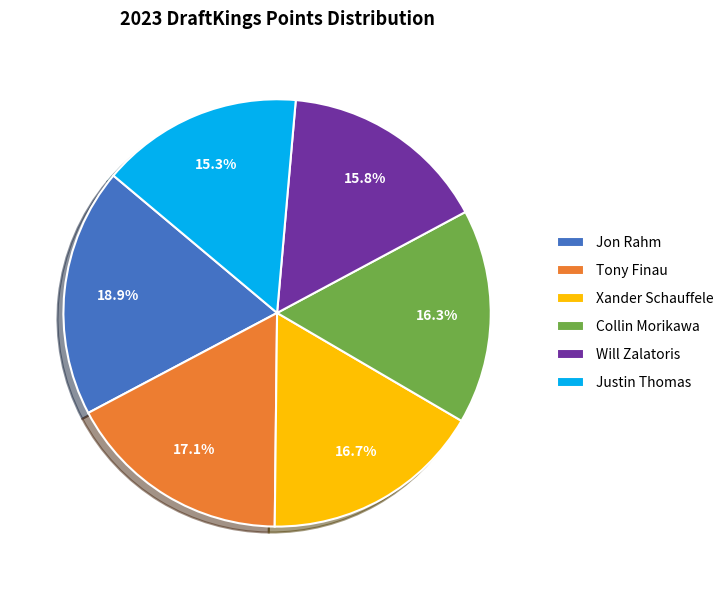

Is there any slice that represents more than half of the pie?

No